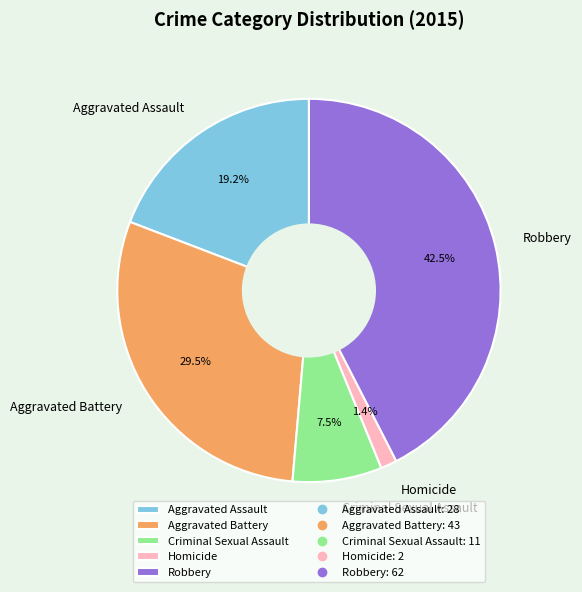

To the nearest percent, what is the average slice percentage?

20%